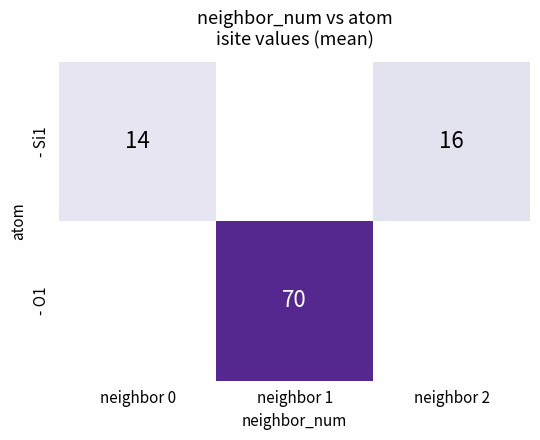

The value of - O1 at neighbor 1 is 119. True or false?

False